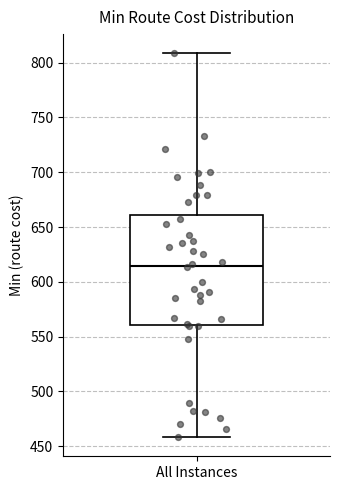

Where is the upper edge of the box for All Instances on the y-axis? The values are not printed on the chart, so give them approximately, as read against the axis.

660